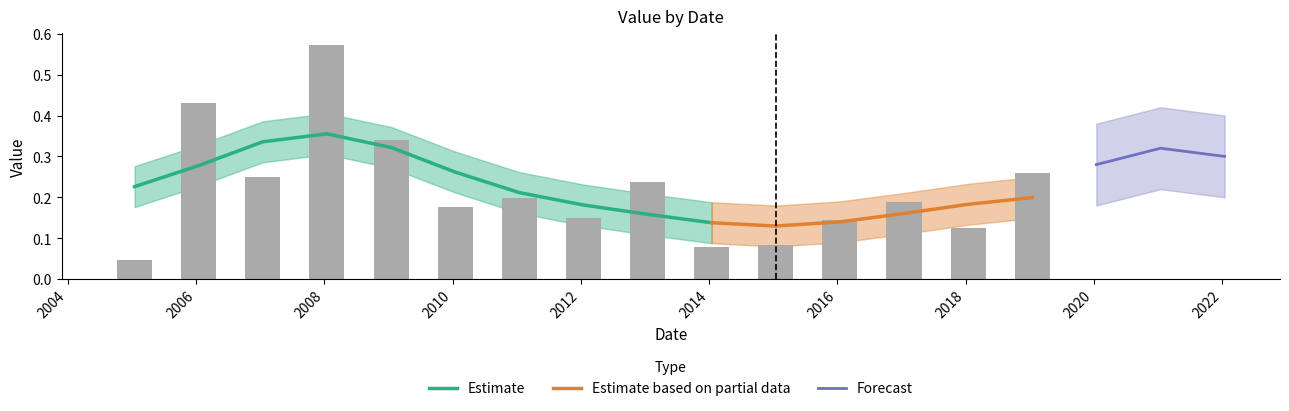

Reading left to right, what are all the values shown in this chart?

0.0	0.4	0.2	0.6	0.3	0.2	0.2	0.1	0.2	0.1	0.1	0.1	0.2	0.1	0.3